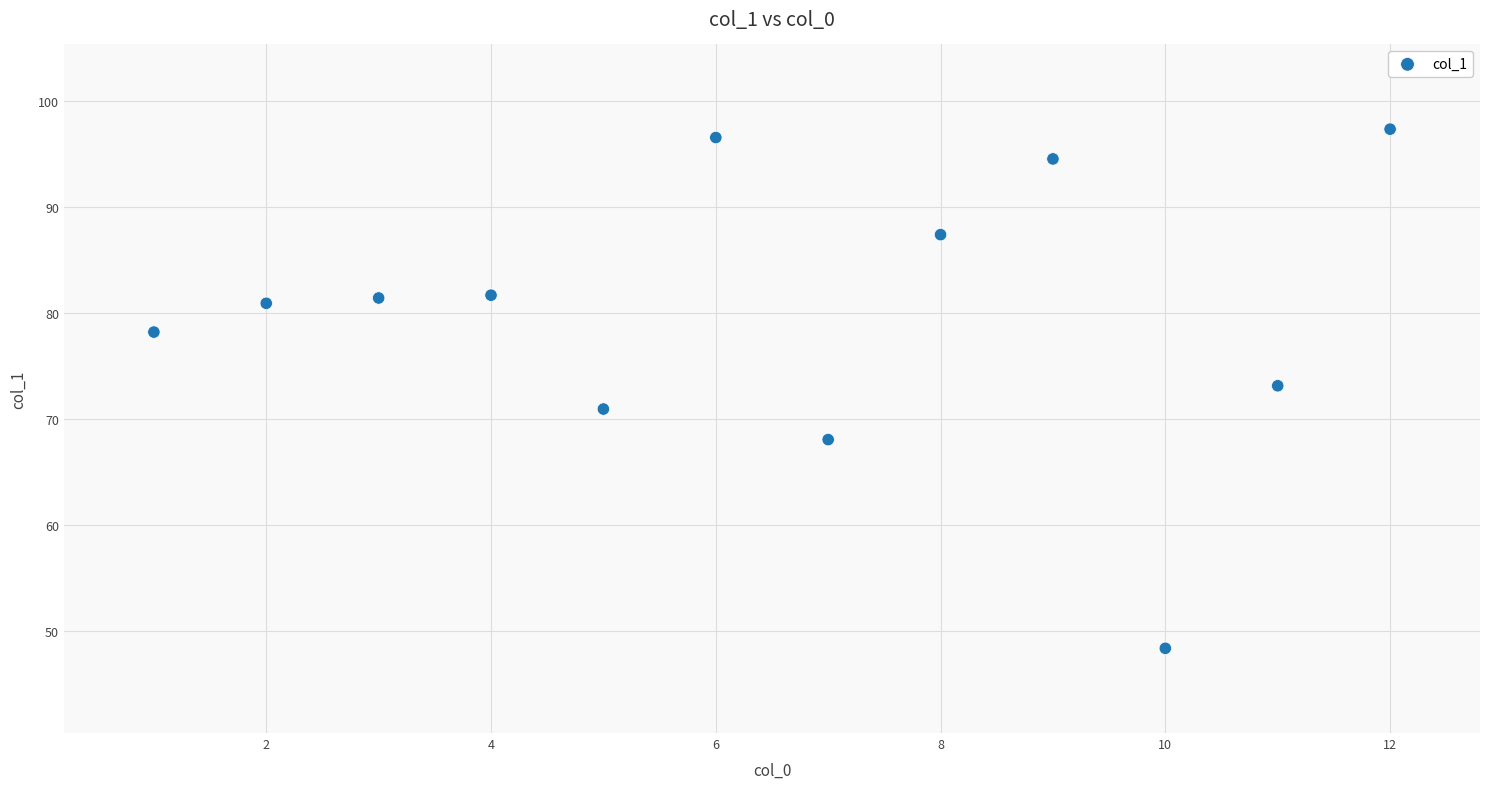

What is the range of X values (max minus min)?

11.0